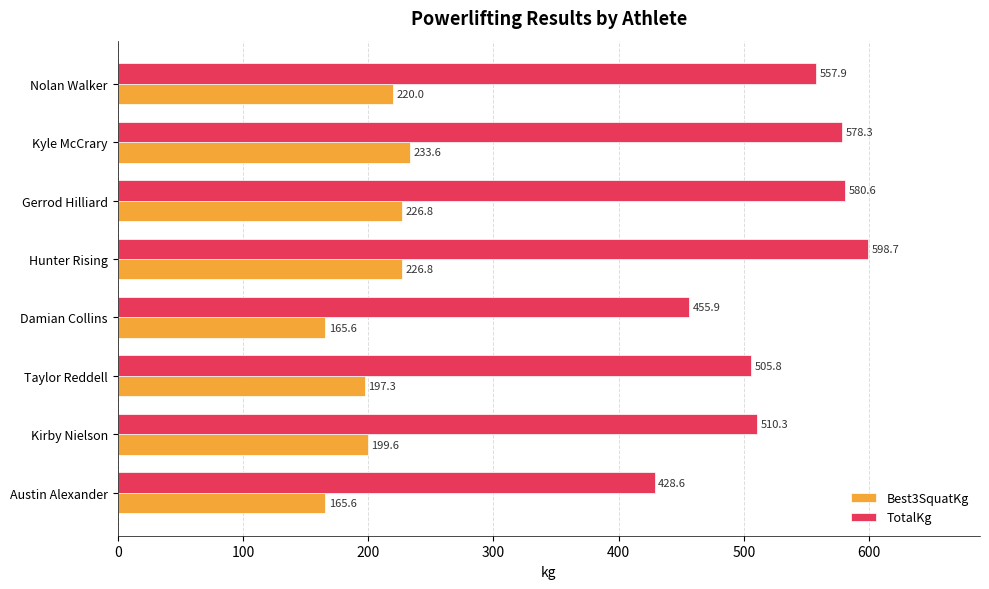

Rank the series by their maximum value, from highest to lowest.

TotalKg, Best3SquatKg